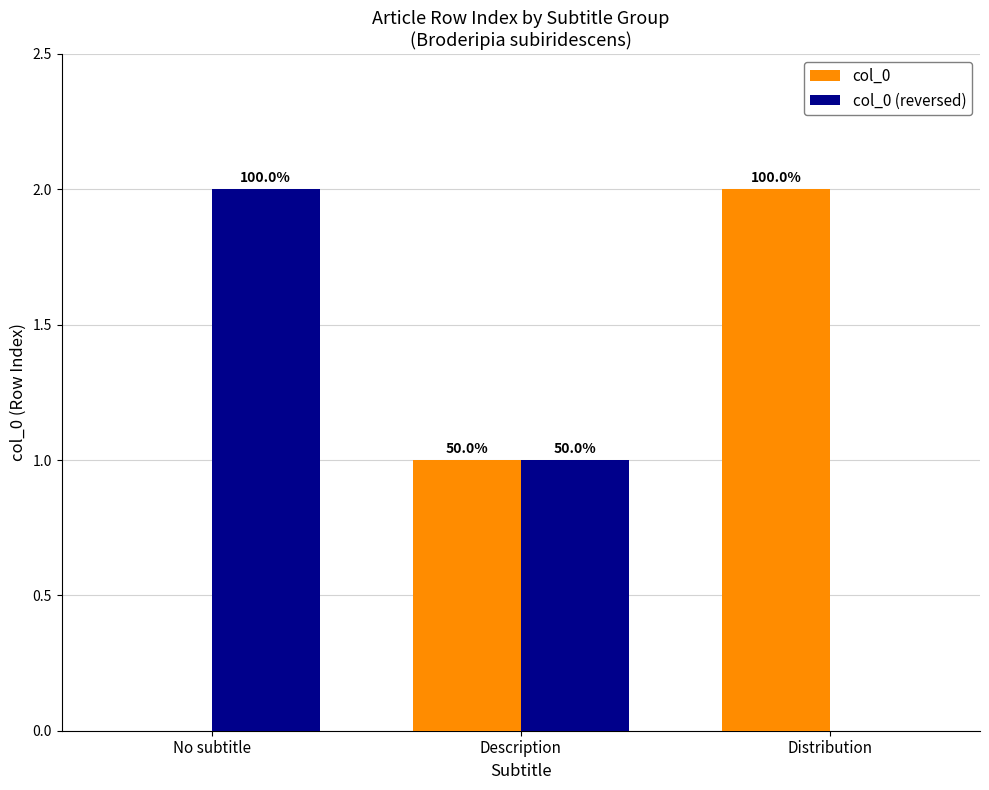

Are the bars horizontal?

No